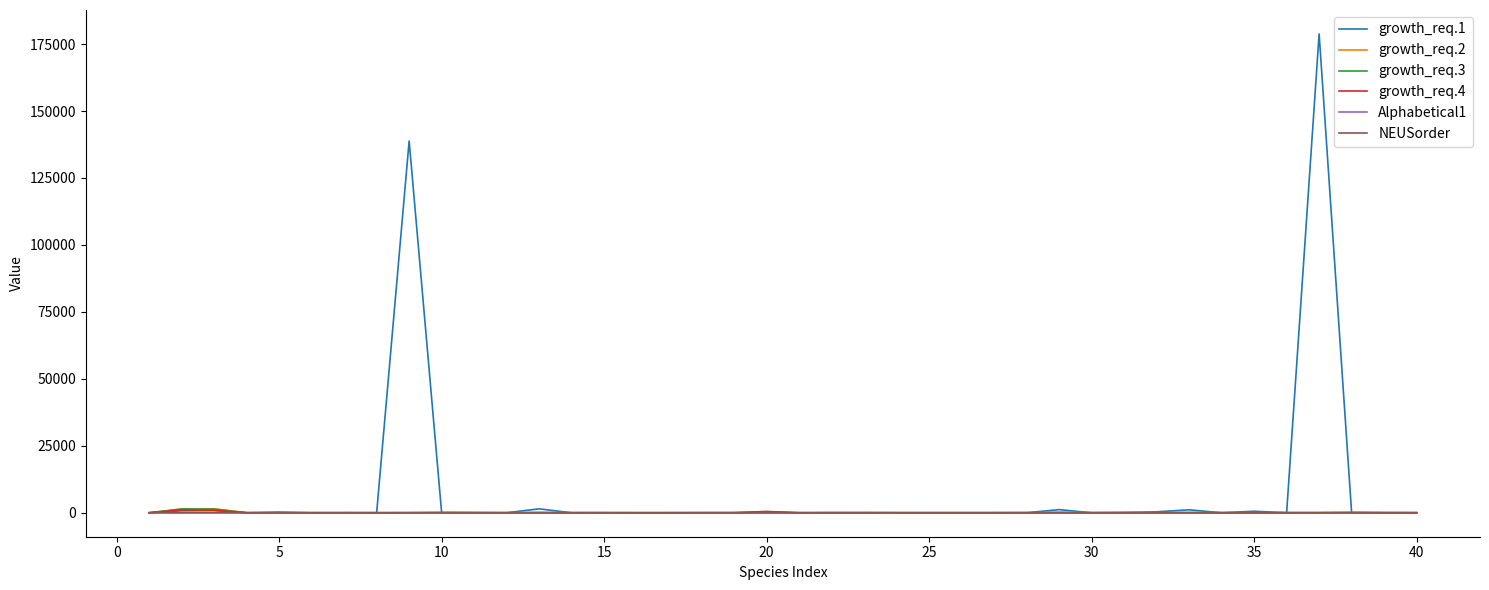

Which series has the largest range (max minus min)?

growth_req.1